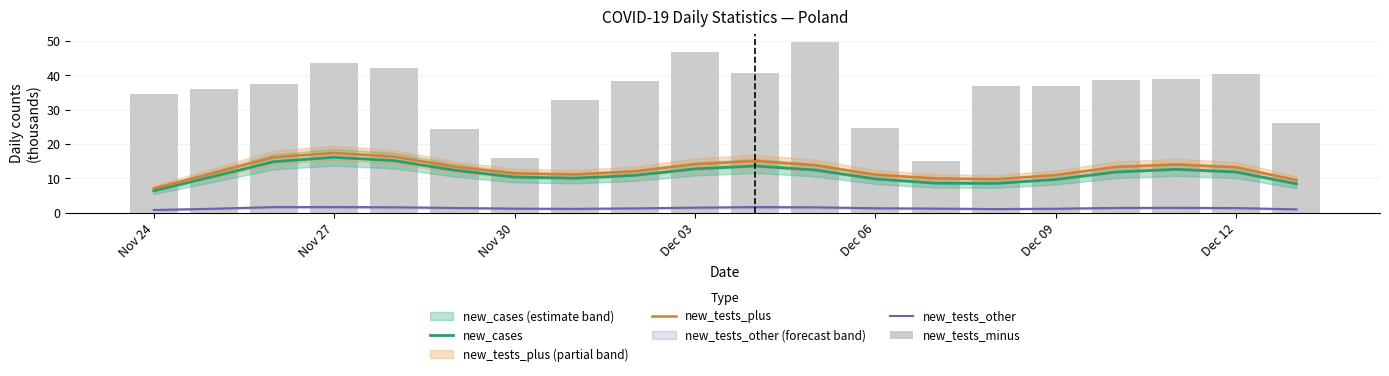

Which series has the widest spread of values?

new_tests_minus